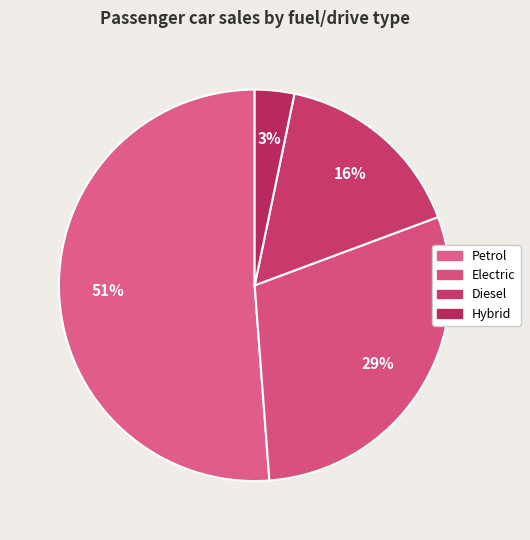

Rank the categories by value from highest to lowest.

Petrol, Electric, Diesel, Hybrid